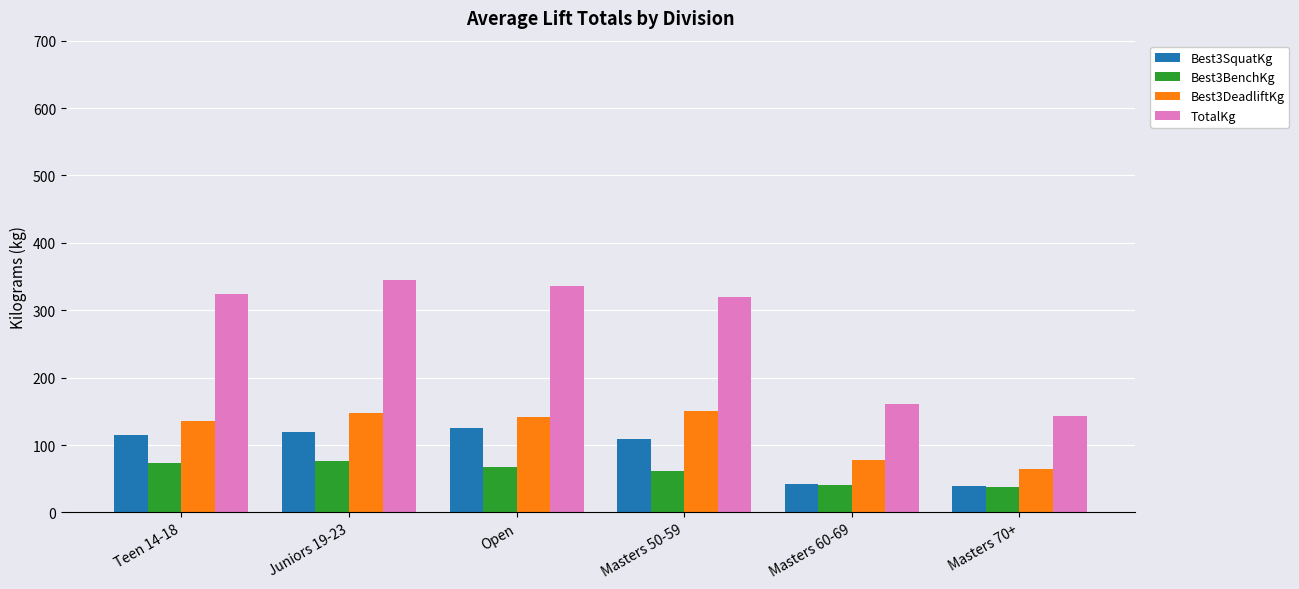

What is the total value across all series at Masters 60-69?

321.0